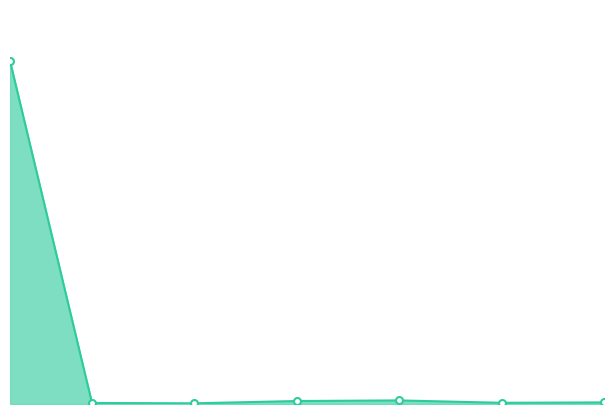

Is this an area chart (filled region under the line)?

Yes